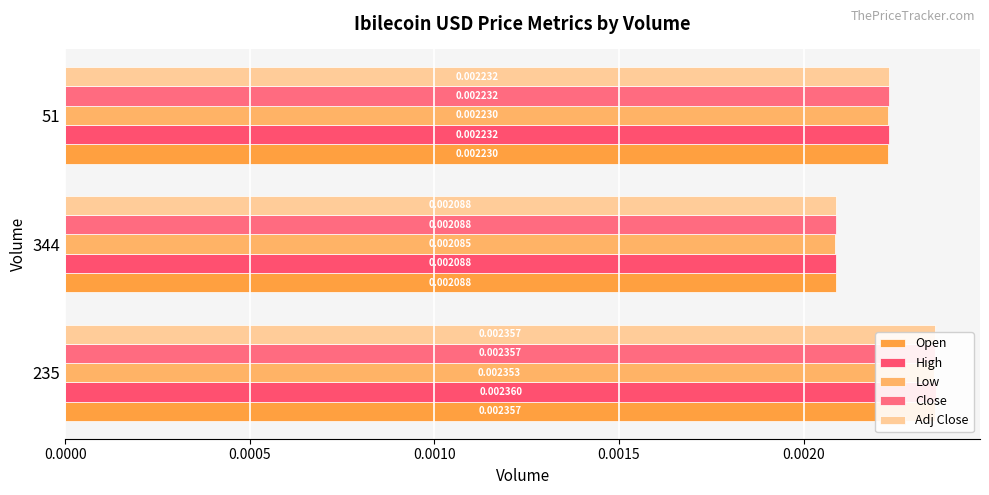

Rank the series by their maximum value, from lowest to highest.

Low, Open, Close, Adj Close, High